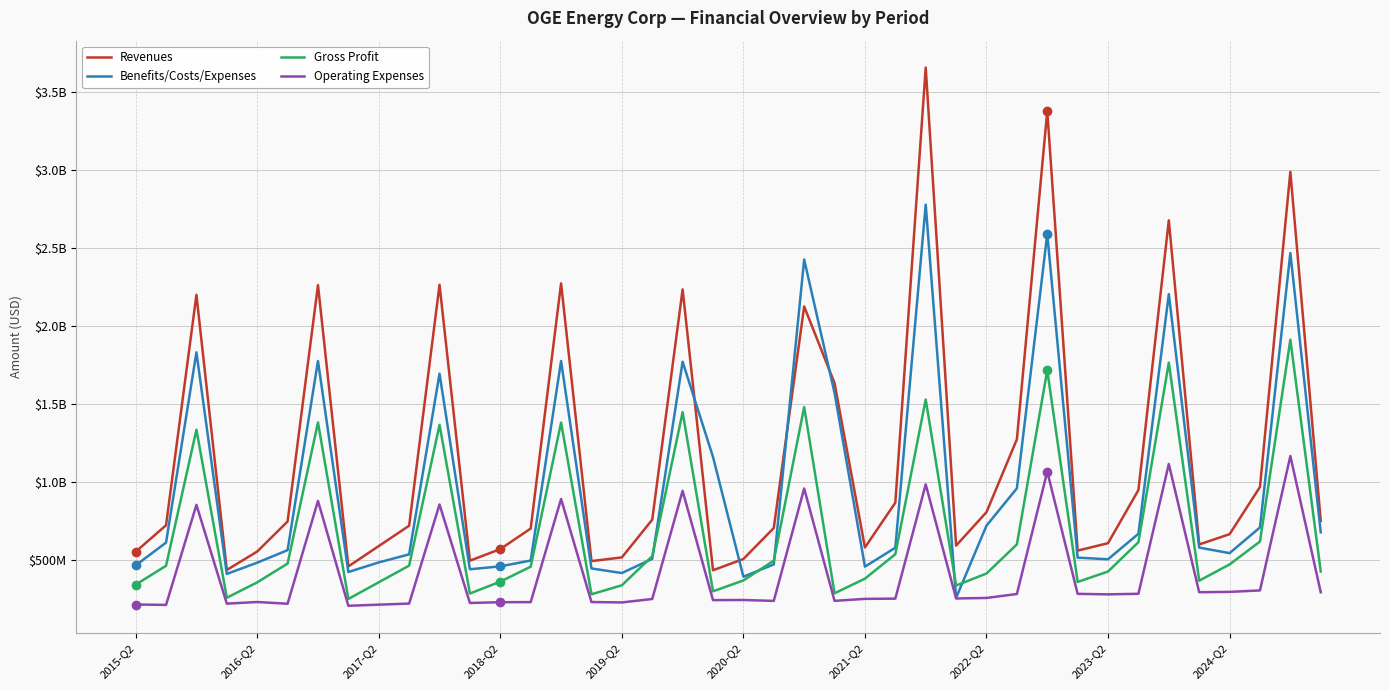

How many interior local peaks does the Operating Expenses series have?

12